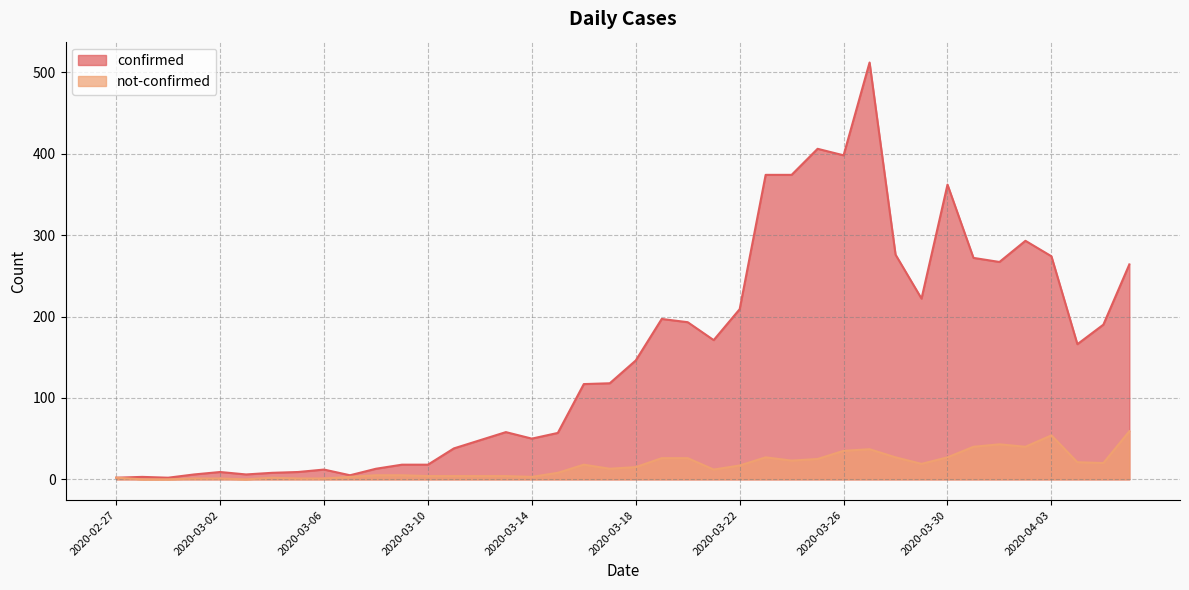

Between 2020-03-11 and 2020-03-20, which series saw the biggest shift?

confirmed